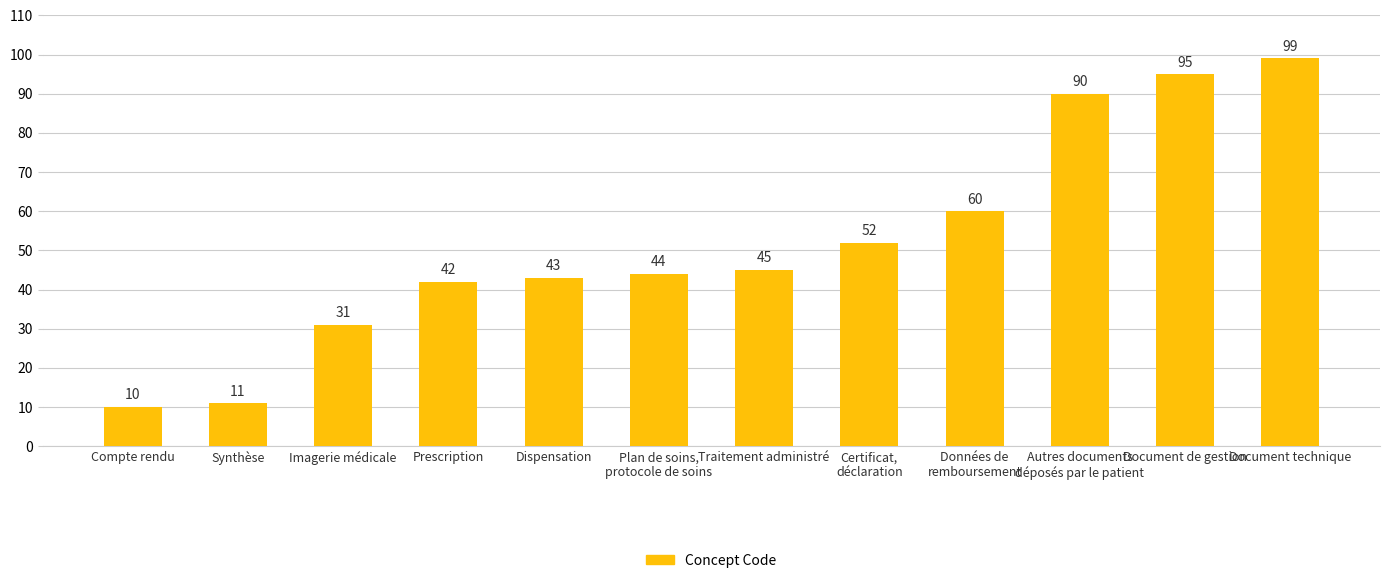

Is it true that the value at Dispensation is 43?

True